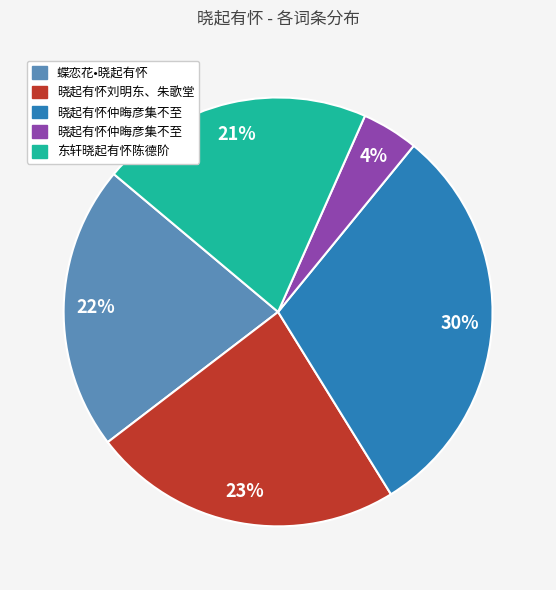

Is there any slice that represents more than half of the pie?

No